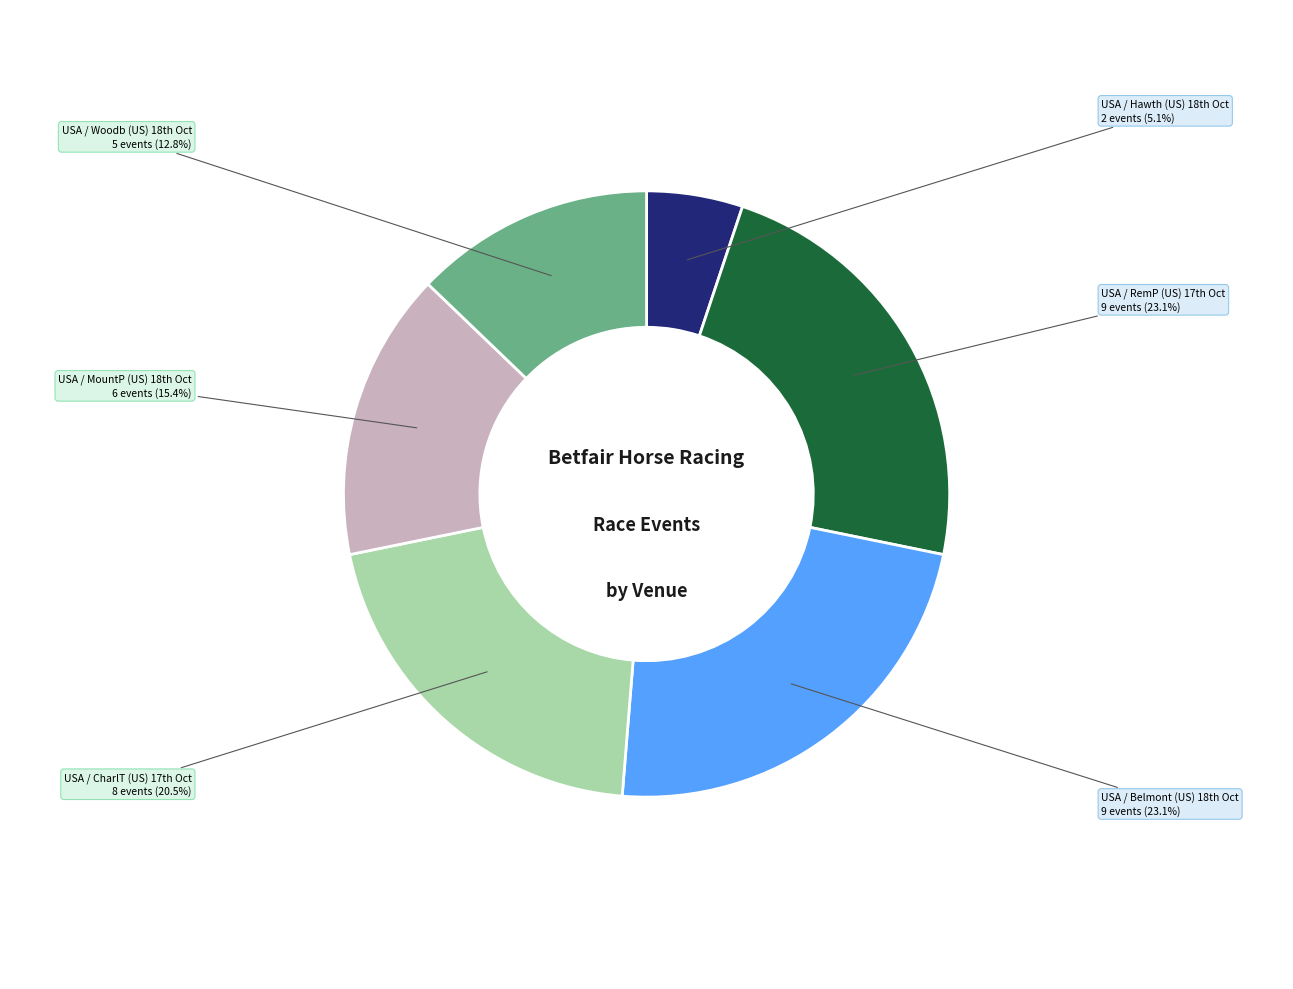

Is there any slice that represents more than half of the pie?

No